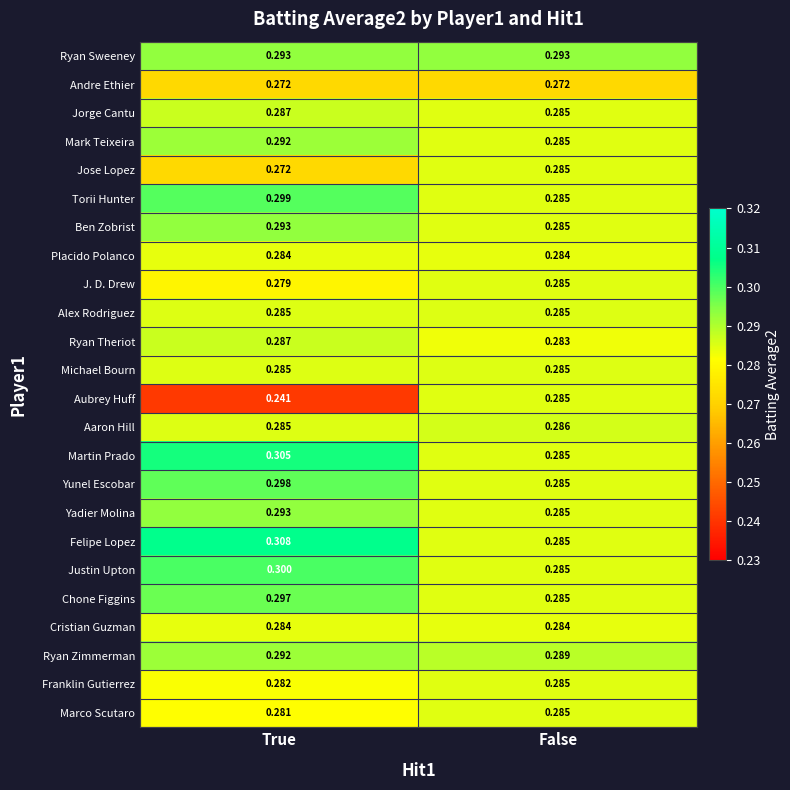

How many series are shown in this chart?

24